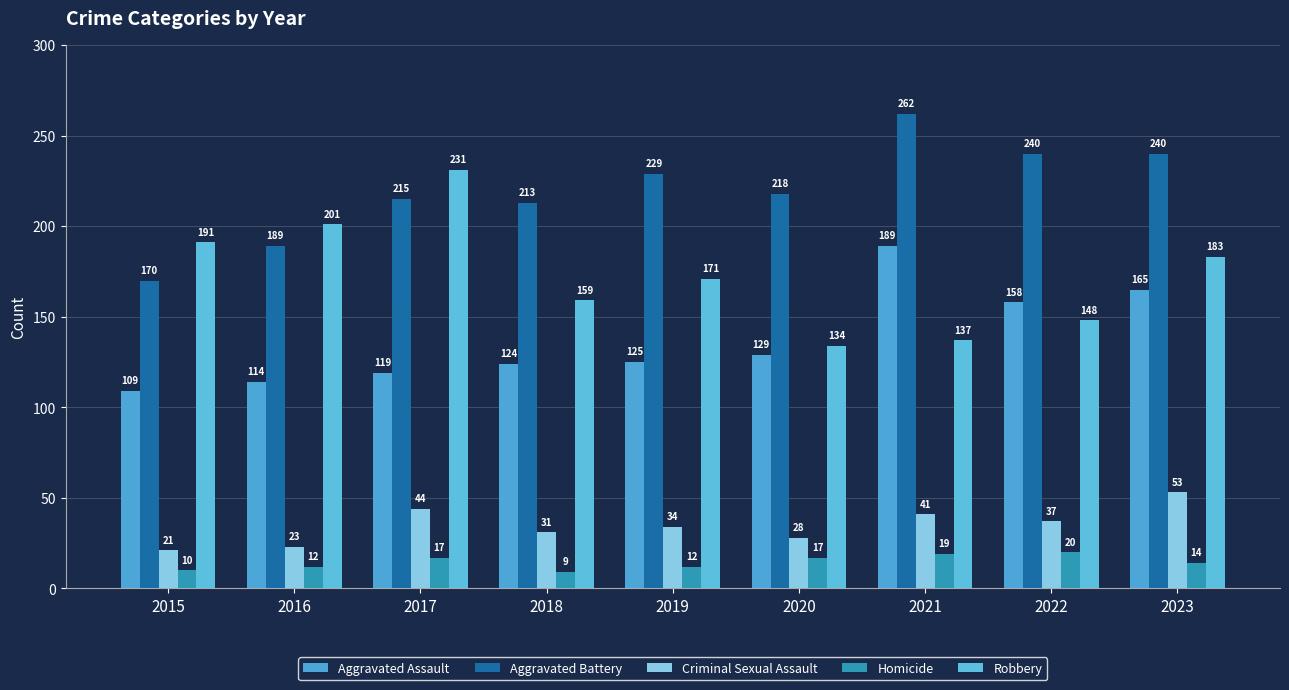

What is the sum of the Homicide values at 2019 and 2015?

22